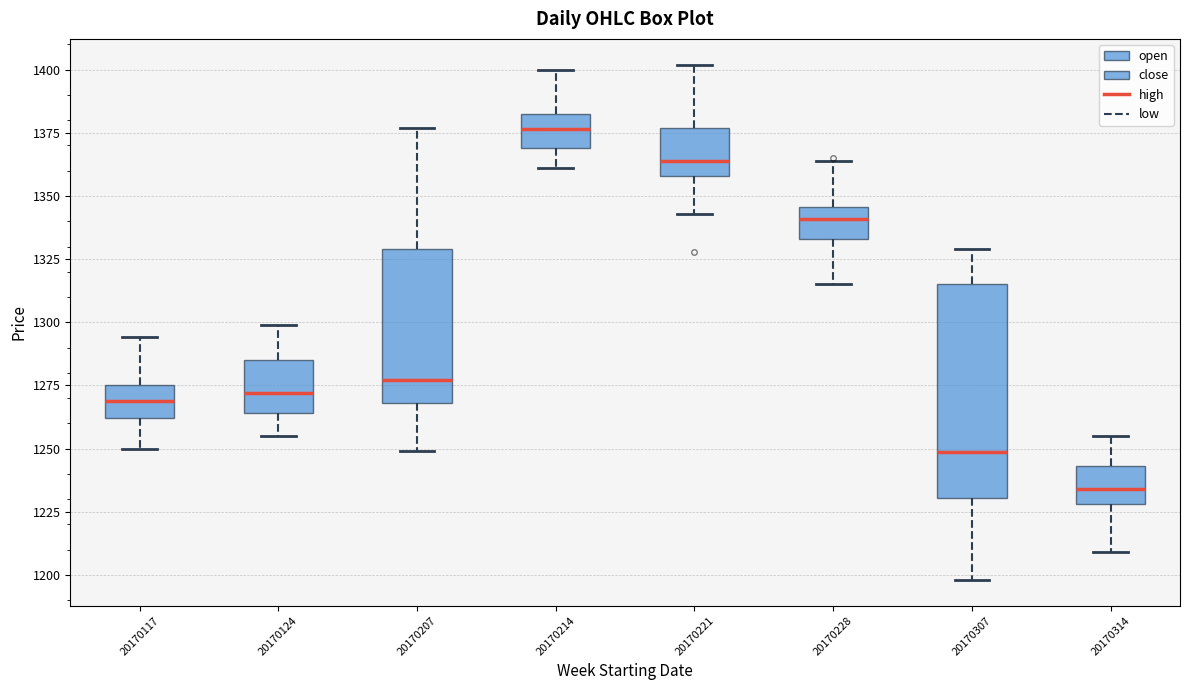

Comparing the boxes themselves (not the whiskers), which one is the tallest?

20170307